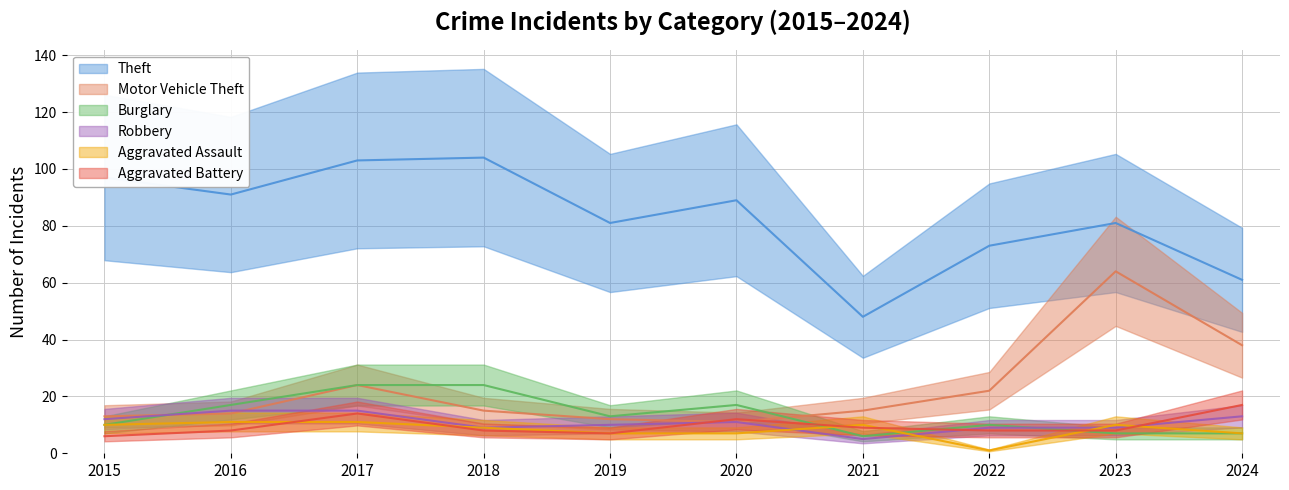

True or false: Aggravated Assault has more than 0 interior local peaks.

True